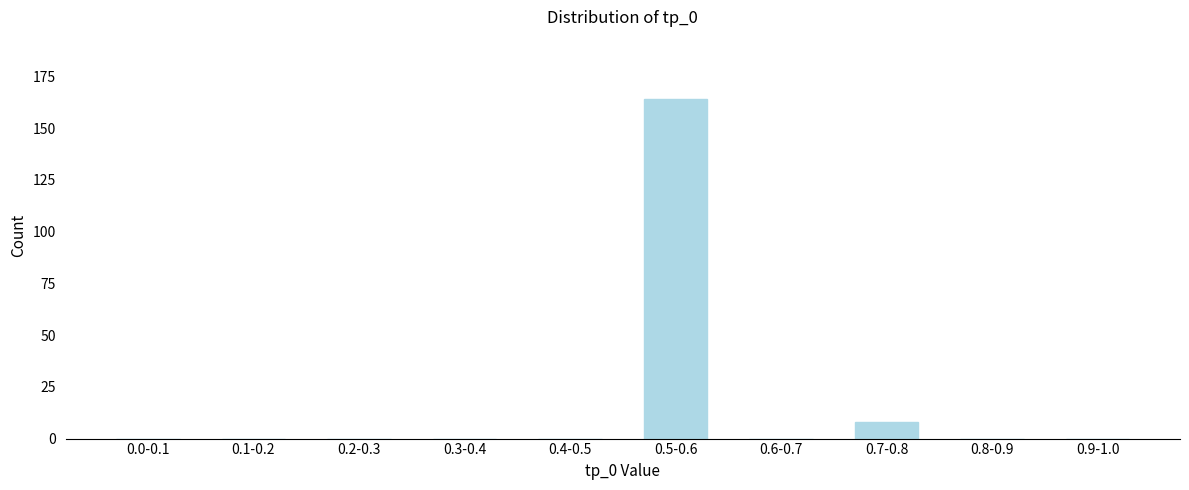

Reading left to right, list all the values displayed in this chart.

0.0-0.1=0	0.1-0.2=0	0.2-0.3=0	0.3-0.4=0	0.4-0.5=0	0.5-0.6=164	0.6-0.7=0	0.7-0.8=8	0.8-0.9=0	0.9-1.0=0